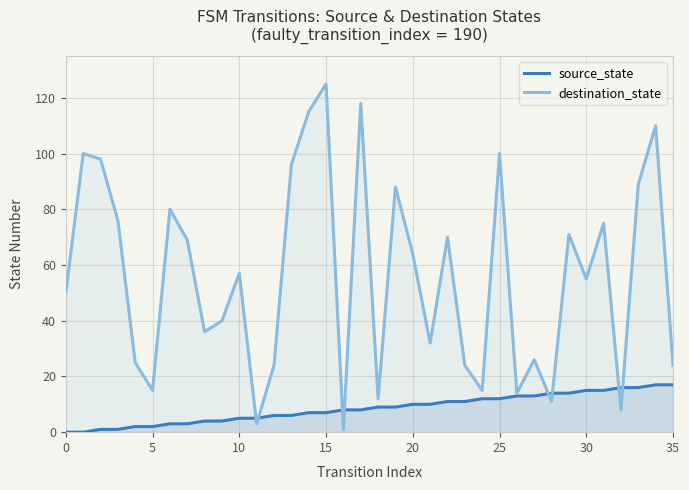

Rank the series by their average value, from highest to lowest.

destination_state, source_state